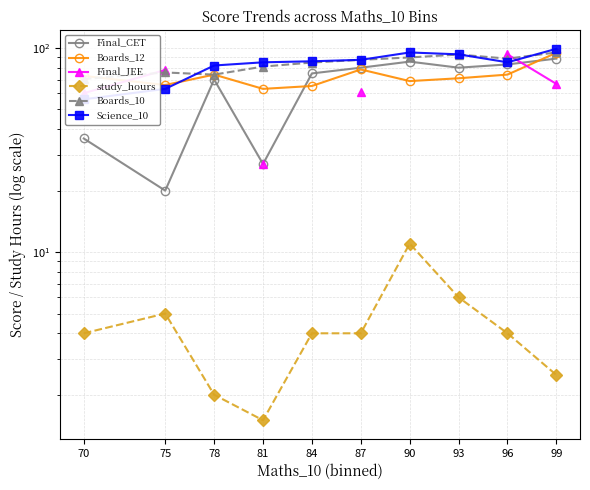

Does the chart display data point markers on the line(s)?

Yes